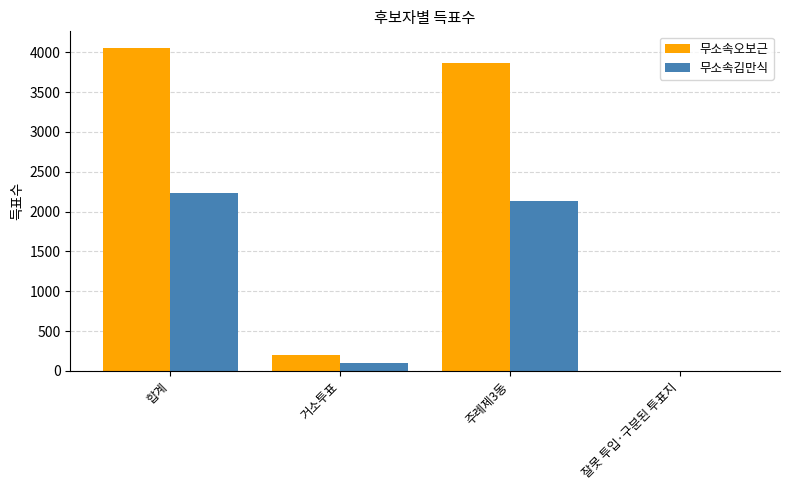

How many categories are shown in the chart?

4